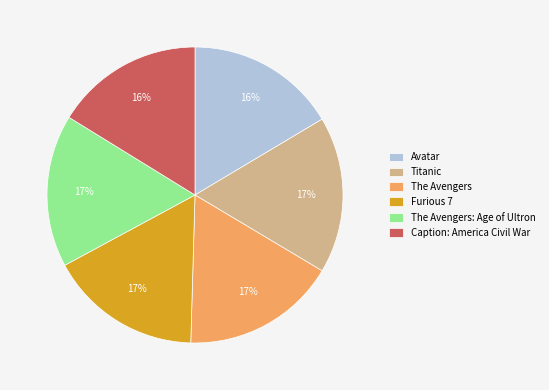

To the nearest percent, what is the average slice percentage?

17%